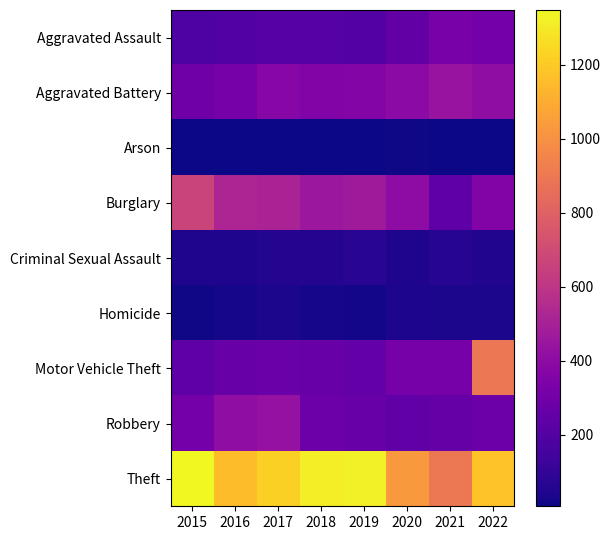

Reading left to right, transcribe all the data shown in this chart.

Aggravated Assault: 2015=180	2016=195	2017=207	2018=210	2019=200	2020=248	2021=326	2022=305
Aggravated Battery: 2015=292	2016=319	2017=373	2018=353	2019=364	2020=390	2021=439	2022=407
Arson: 2015=8	2016=6	2017=10	2018=7	2019=9	2020=16	2021=10	2022=11
Burglary: 2015=668	2016=523	2017=510	2018=453	2019=472	2020=403	2021=232	2022=362
Criminal Sexual Assault: 2015=43	2016=46	2017=56	2018=54	2019=71	2020=43	2021=59	2022=48
Homicide: 2015=15	2016=22	2017=33	2018=23	2019=19	2020=38	2021=34	2022=35
Motor Vehicle Theft: 2015=240	2016=266	2017=276	2018=270	2019=257	2020=318	2021=317	2022=895
Robbery: 2015=310	2016=407	2017=426	2018=281	2019=268	2020=242	2021=259	2022=280
Theft: 2015=1348	2016=1159	2017=1217	2018=1315	2019=1319	2020=1032	2021=899	2022=1176